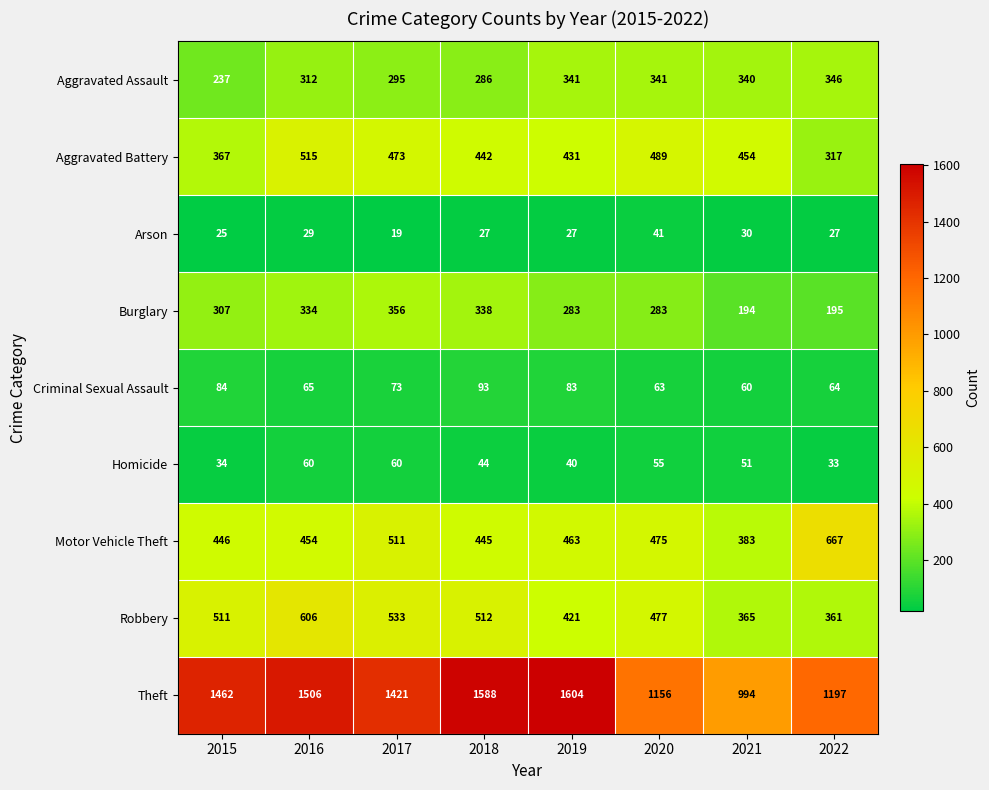

Read the Arson value at 2017.

19